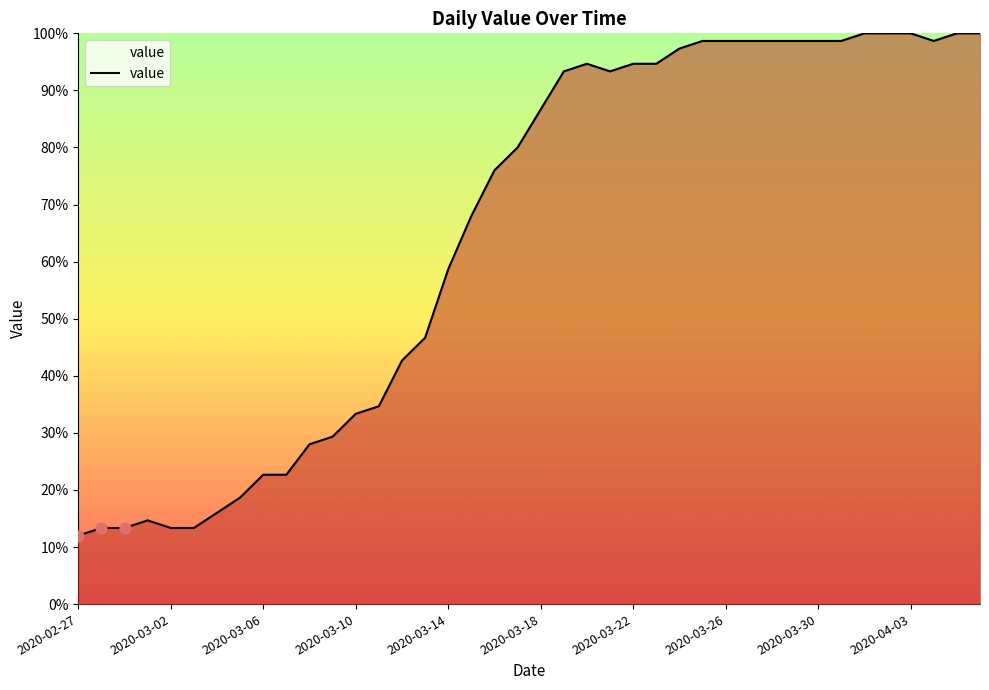

What is the smallest value displayed?

12.0